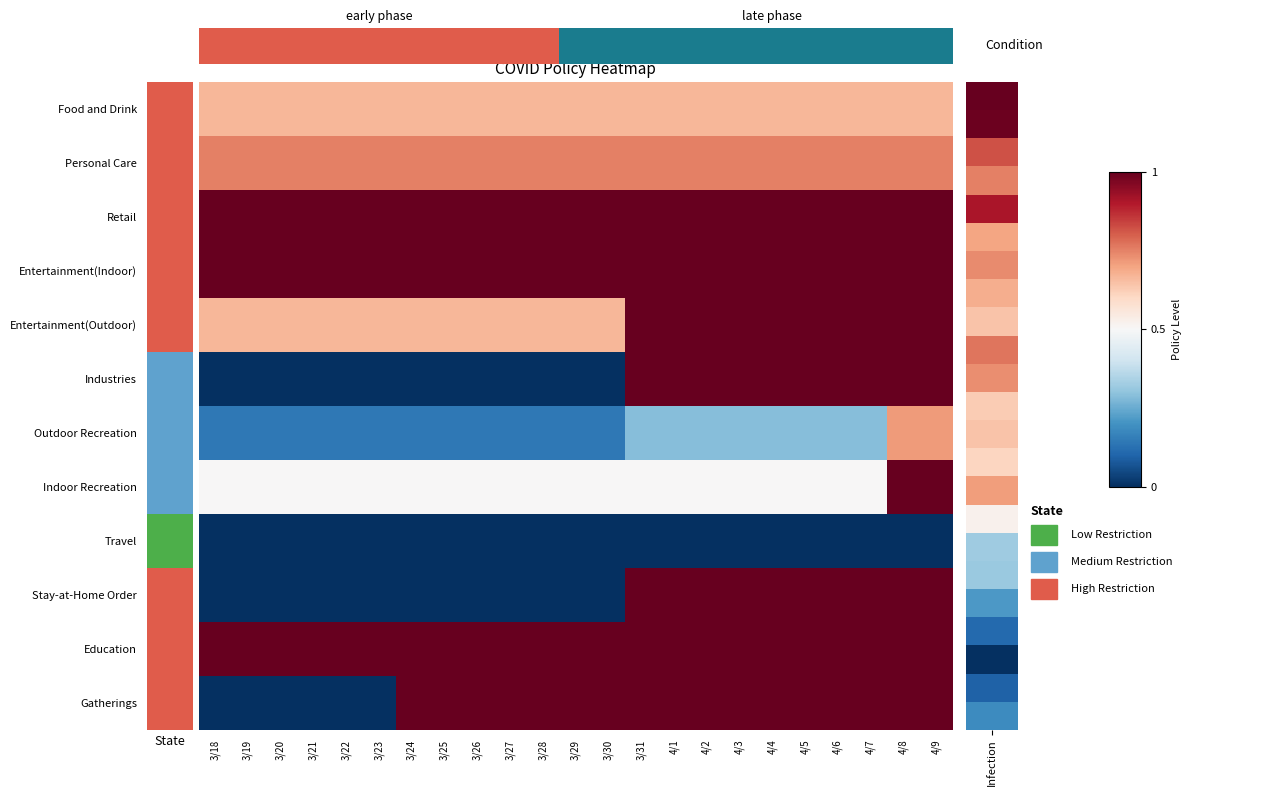

How many categories are shown in the chart?

23